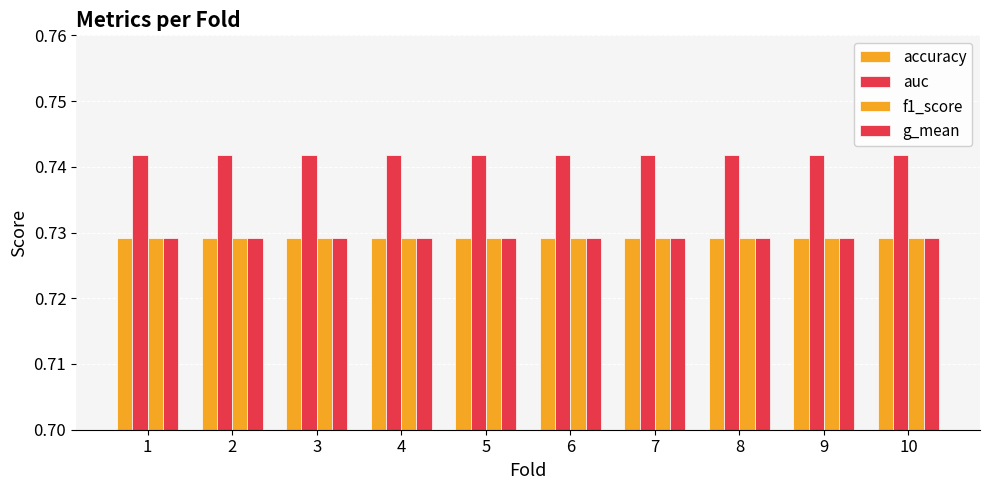

Where is g_mean nearest to the value 0?

1